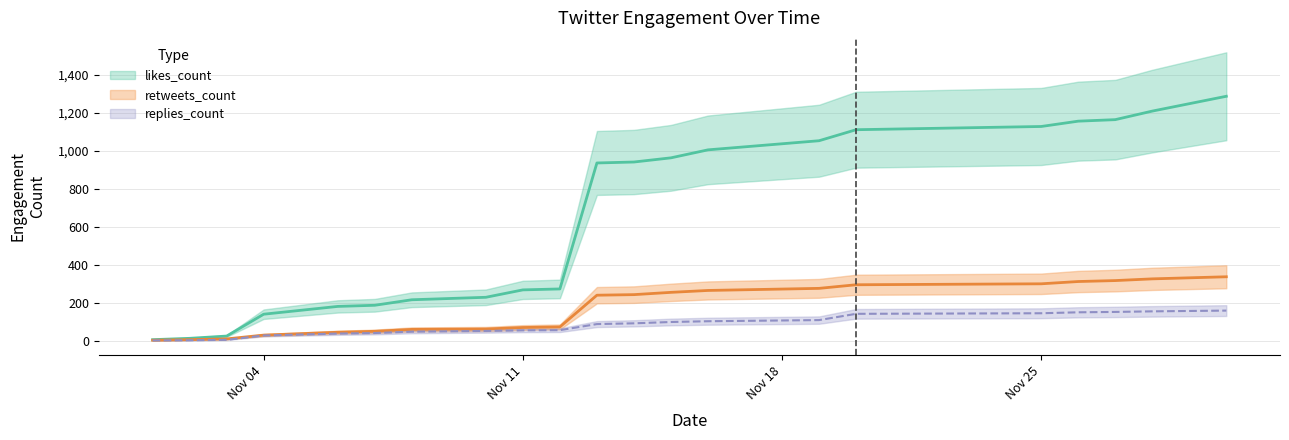

Is the value of retweets_count at 2019-11-30 greater than the value of replies_count at 2019-11-14?

Yes